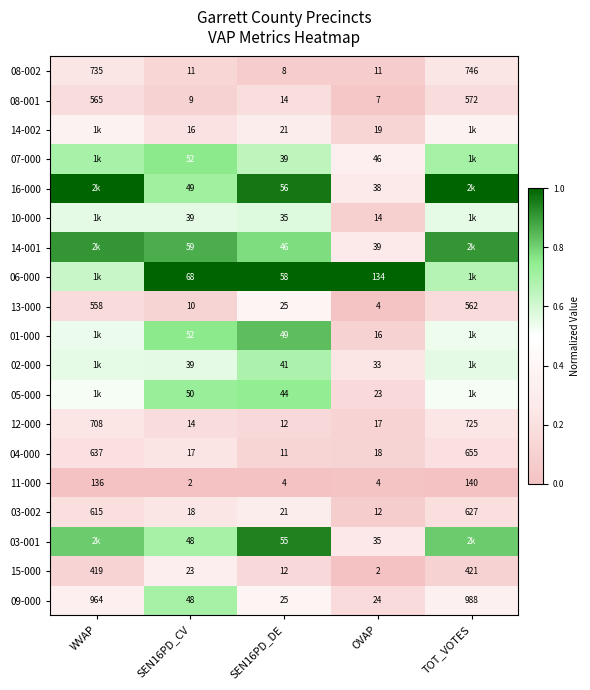

True or false: 10-000 has a value of 0.2 at SEN16PD_CV.

False